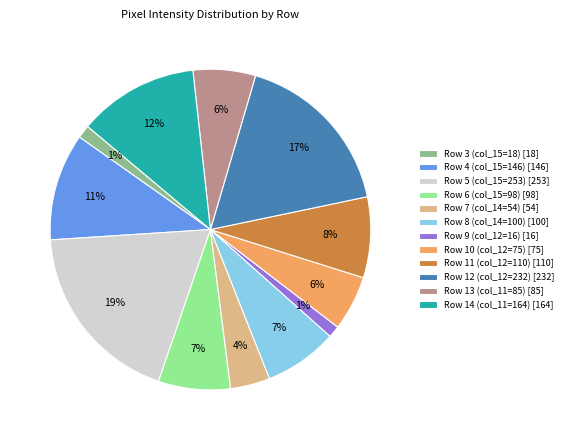

To the nearest percent, what is the difference between the Row 14 (col_11=164) and Row 12 (col_12=232) slice percentages?

5%